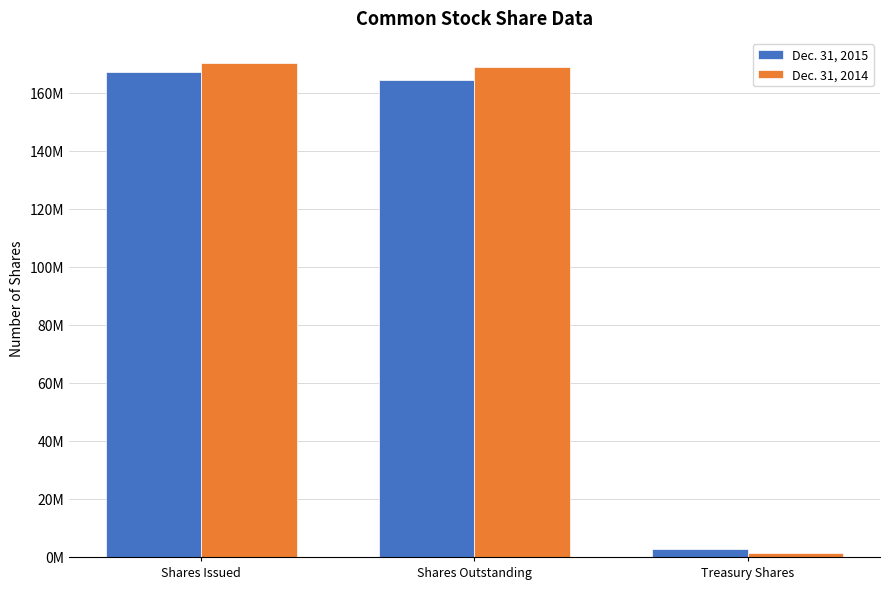

Does the chart contain any negative values?

No